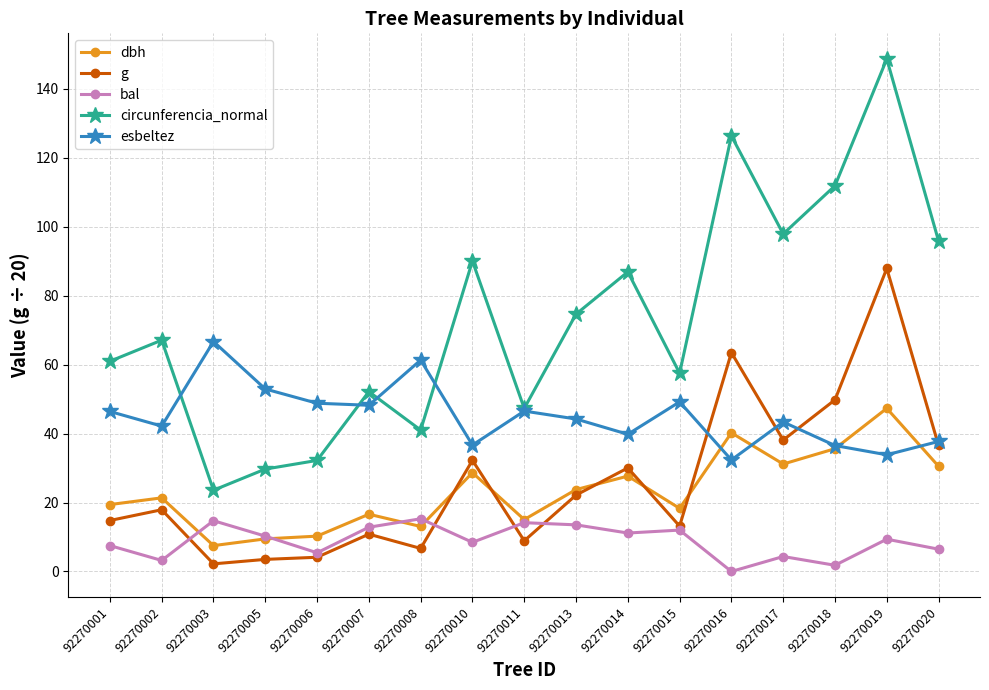

True or false: esbeltez has a value of 43.3 at 92270017.

True